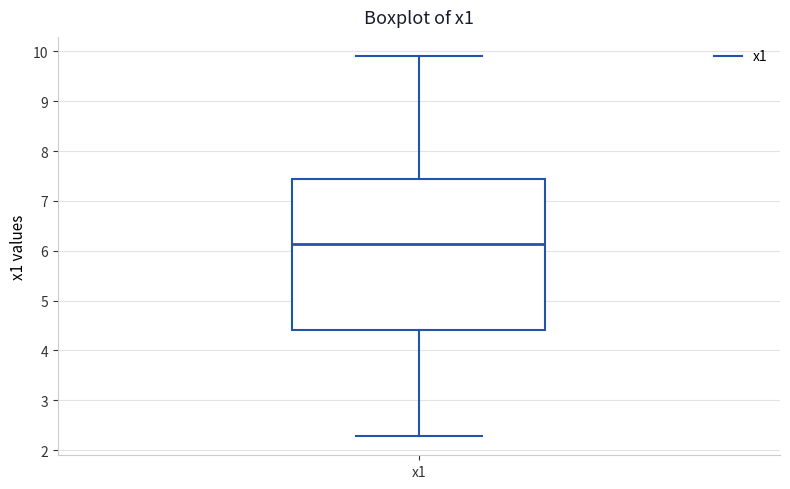

Where does the median line of the box for x1 sit on the y-axis? The values are not printed on the chart, so give them approximately, as read against the axis.

6.1